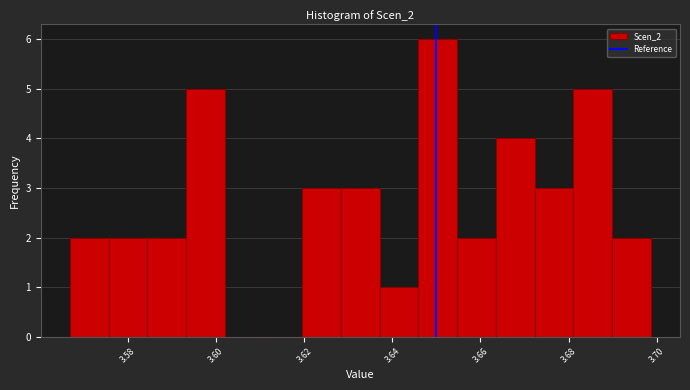

Which range on the x-axis has the tallest bar?

3.646 to 3.654